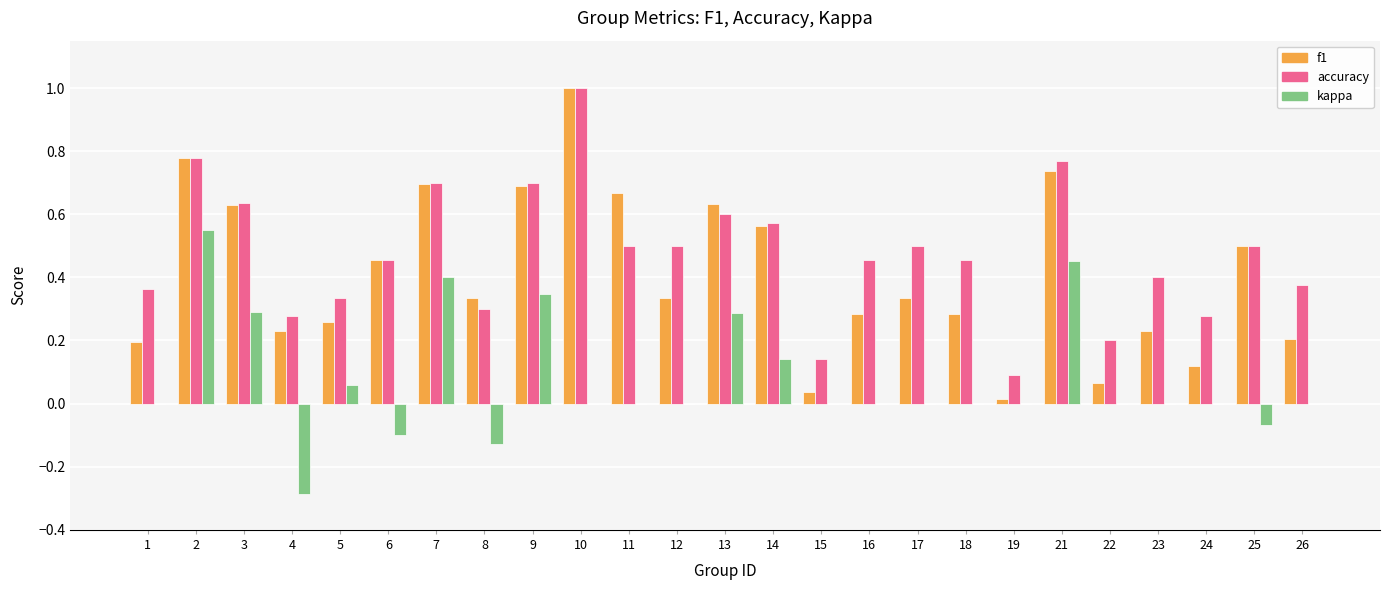

What is the sum of all f1 values?

10.3